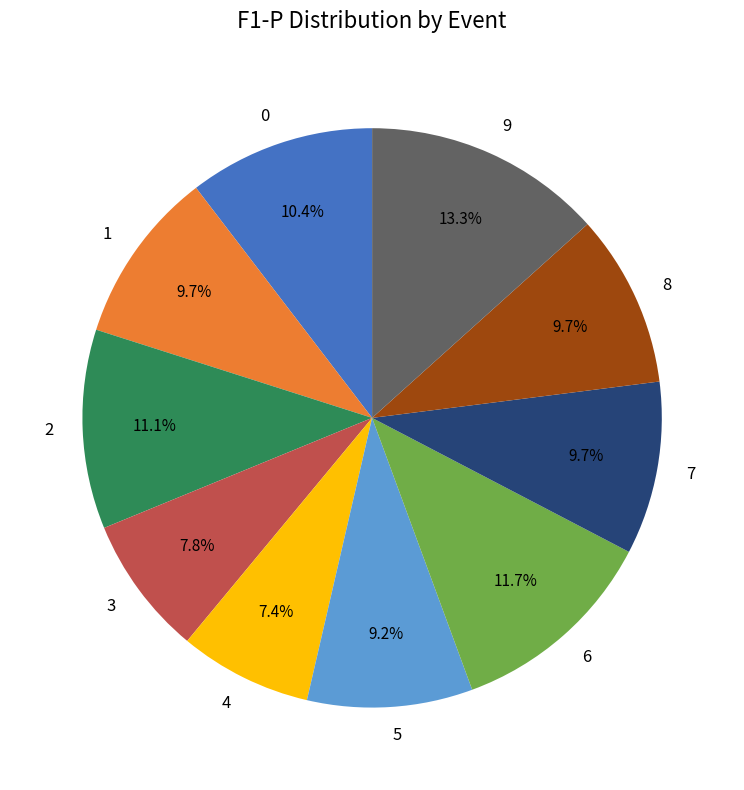

What percentage is the 8 slice, to the nearest percent?

10%